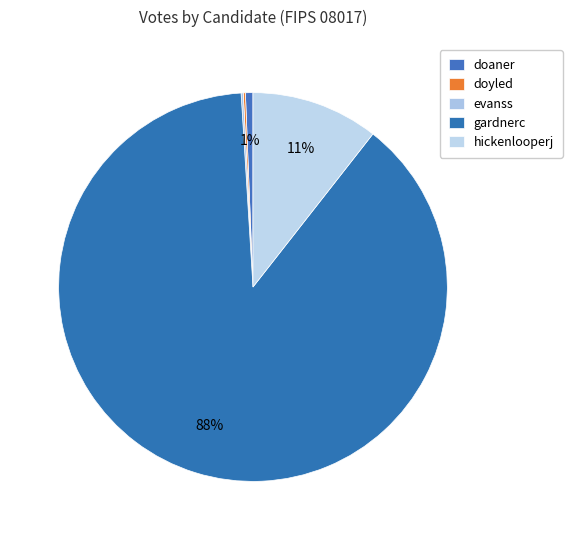

What percentage is NOT represented by gardnerc?

11.6%